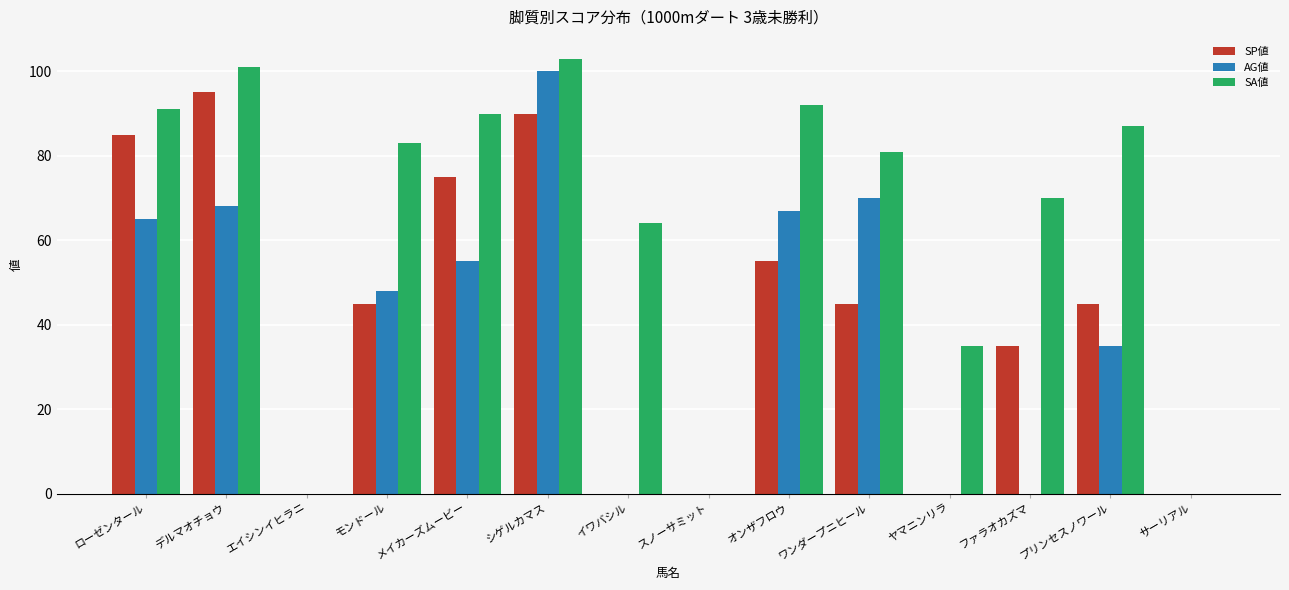

Which series has the largest total across all categories?

SA値